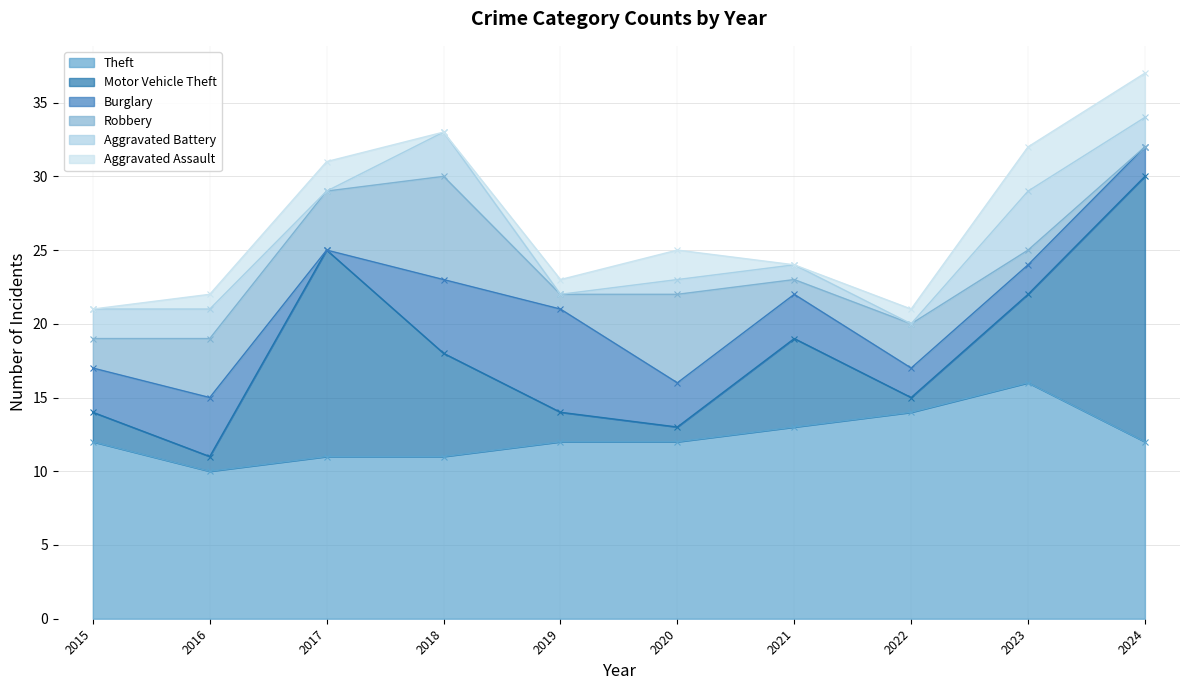

What is the greatest value displayed?

18